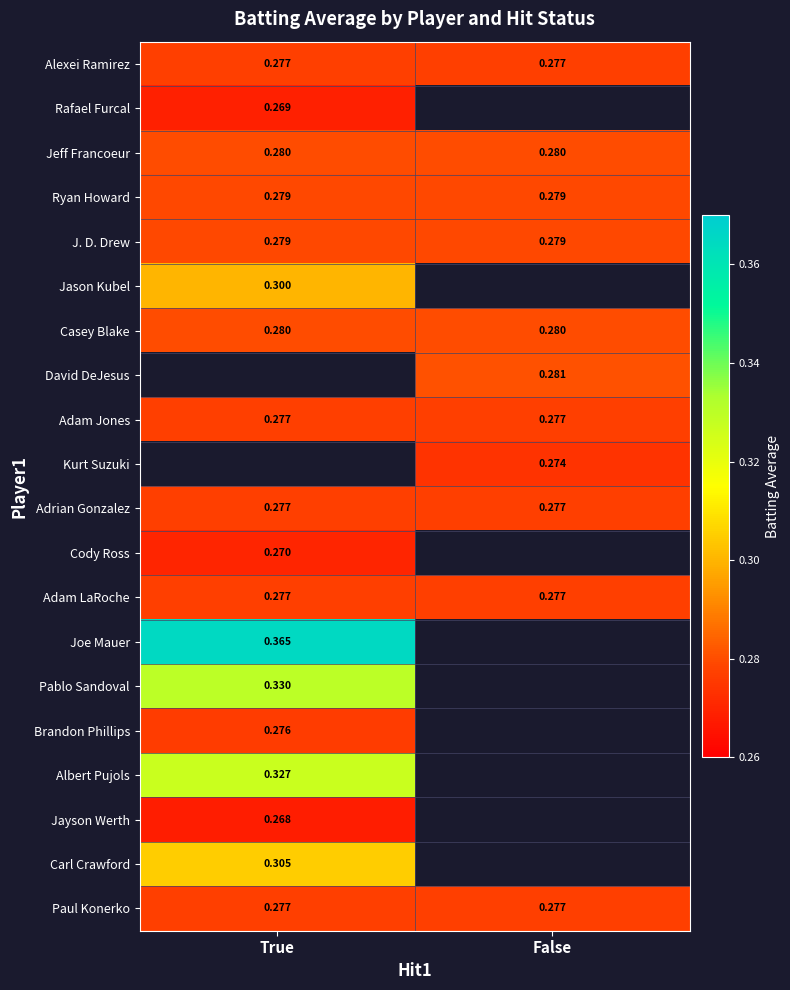

Is the value of Casey Blake at True greater than the value of J. D. Drew at True?

Yes